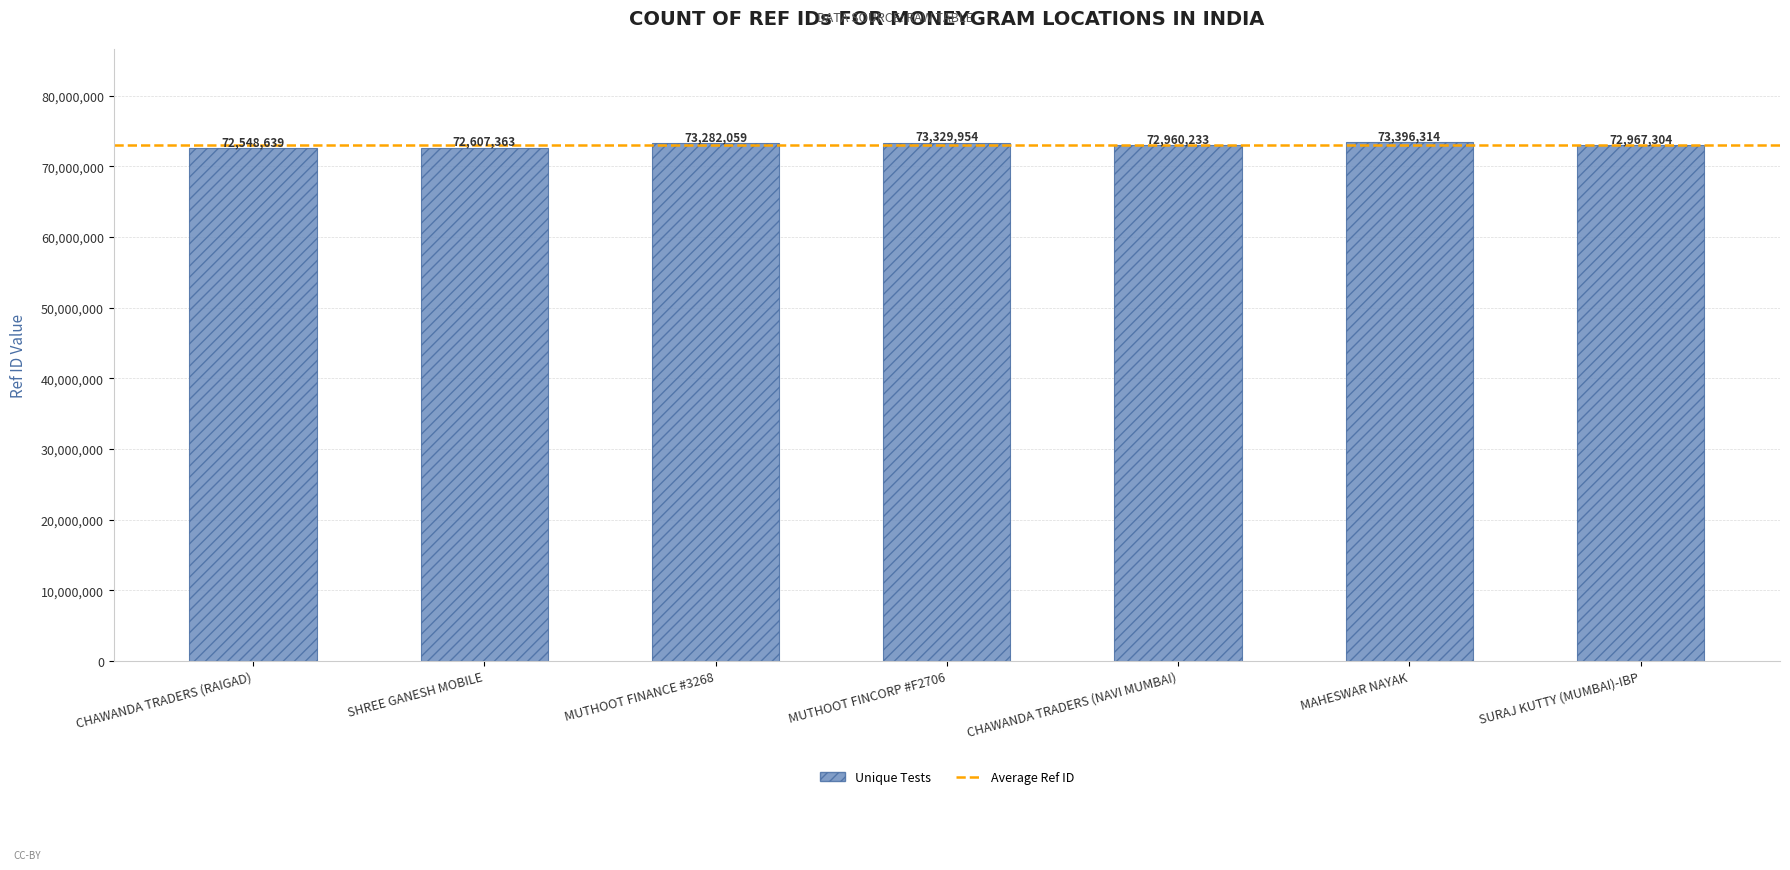

What value does the data have at SURAJ KUTTY (MUMBAI)-IBP, to the nearest 10?

72967300